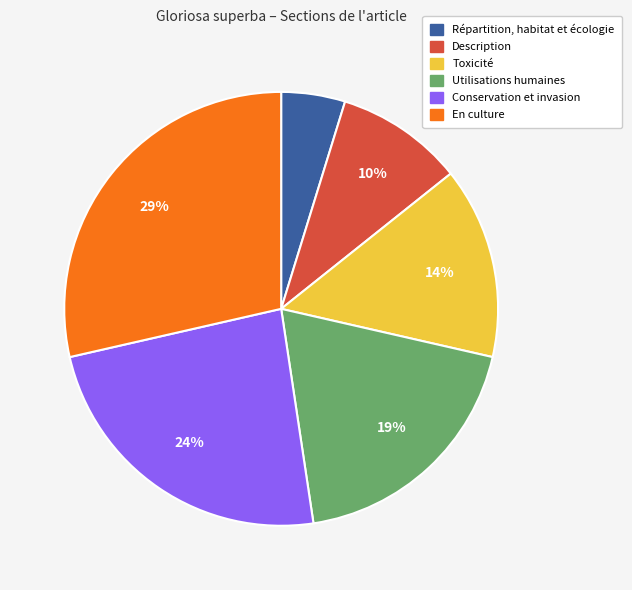

To the nearest percent, what percentage of the pie is En culture?

29%